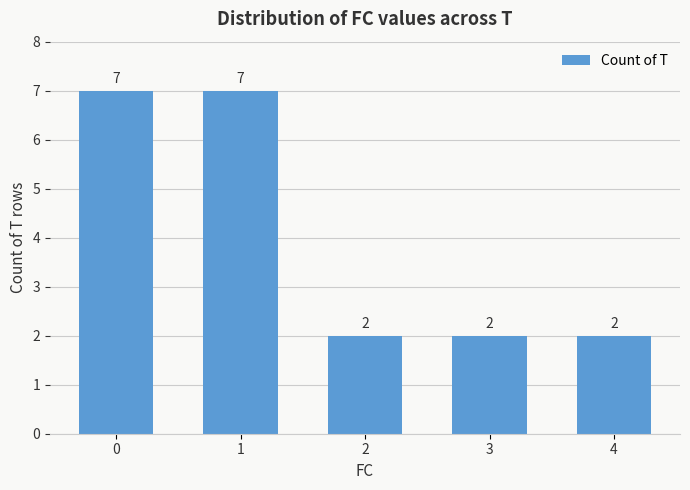

Reading left to right, list all the values displayed in this chart.

7	7	2	2	2